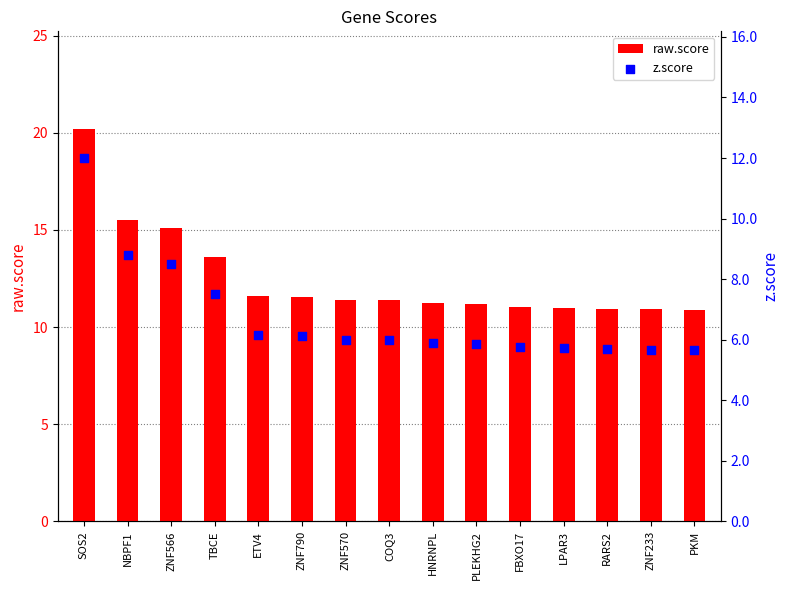

Is the value of raw.score at FBXO17 greater than the value of z.score at FBXO17?

Yes